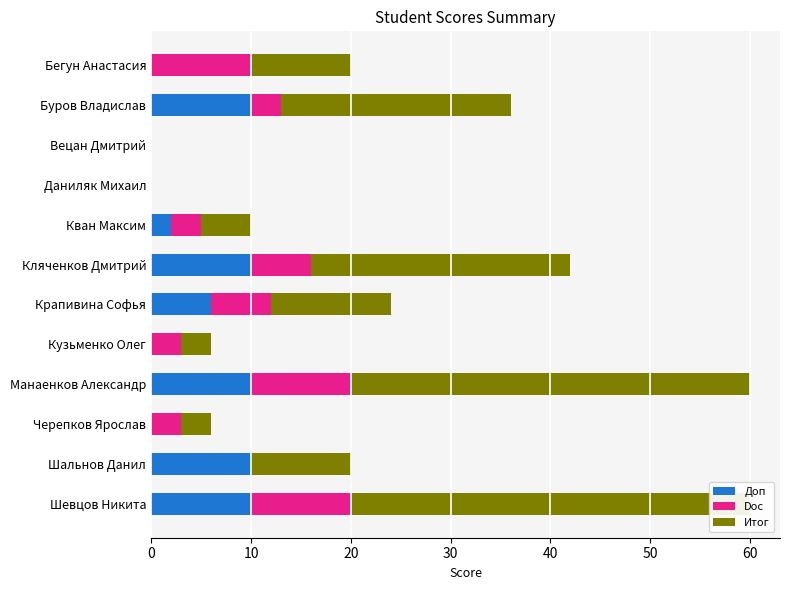

What is the approximate value of Итог at Черепков Ярослав, to the nearest 5?

5